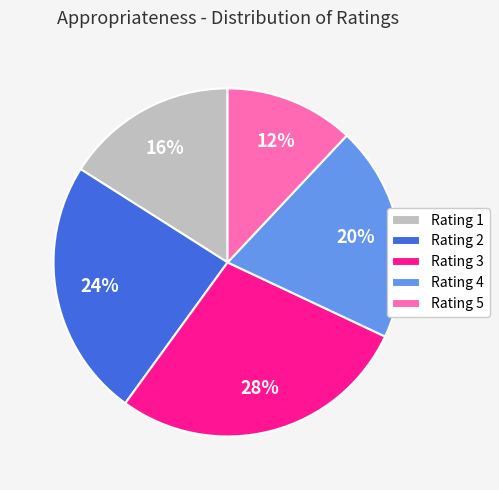

Combined, do Rating 1 and Rating 2 account for over 50%?

No